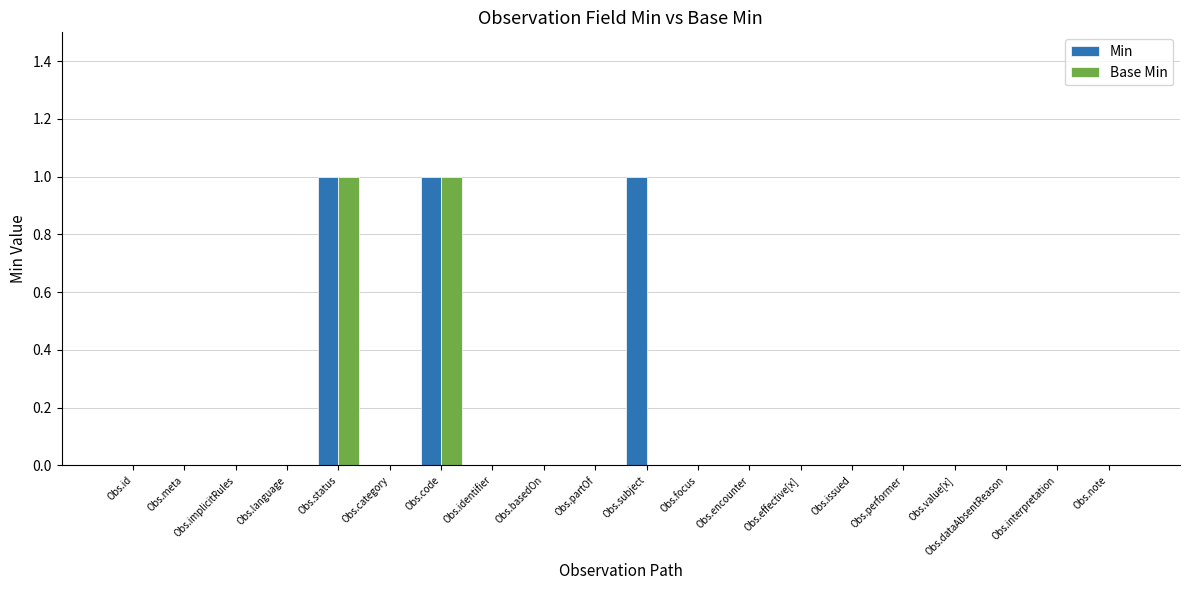

The Min series shows 1 at Obs.code. True or false?

True